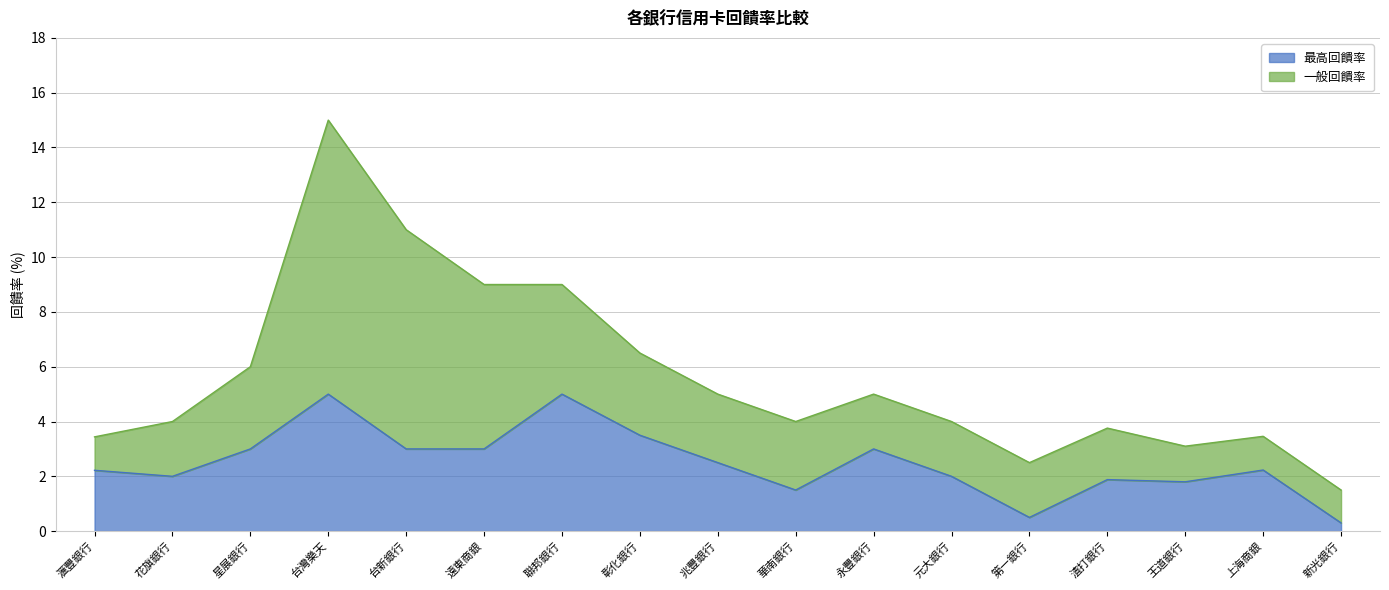

What is the label of the 6th point from the right?

元大銀行